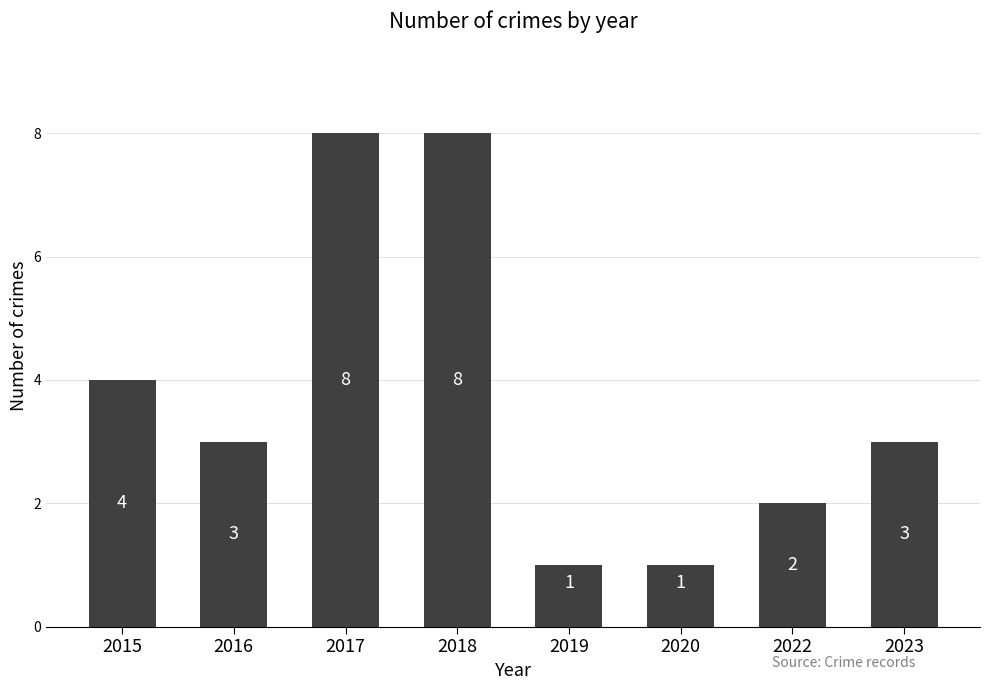

The chart shows a value of 1 at 2020. True or false?

True